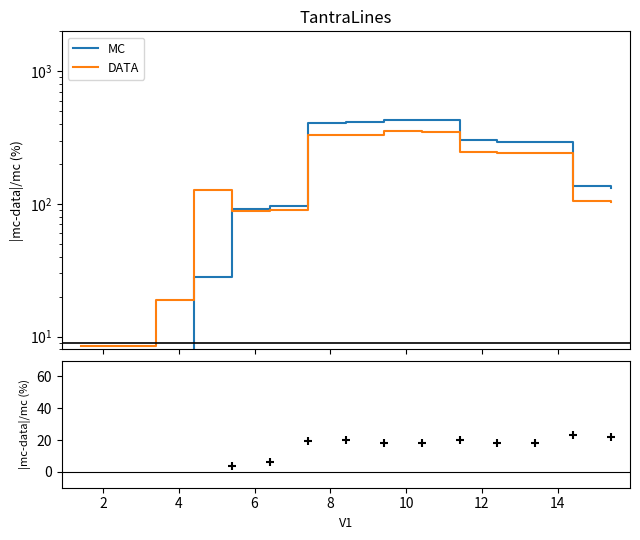

At how many categories does at least one series exceed 324?

4